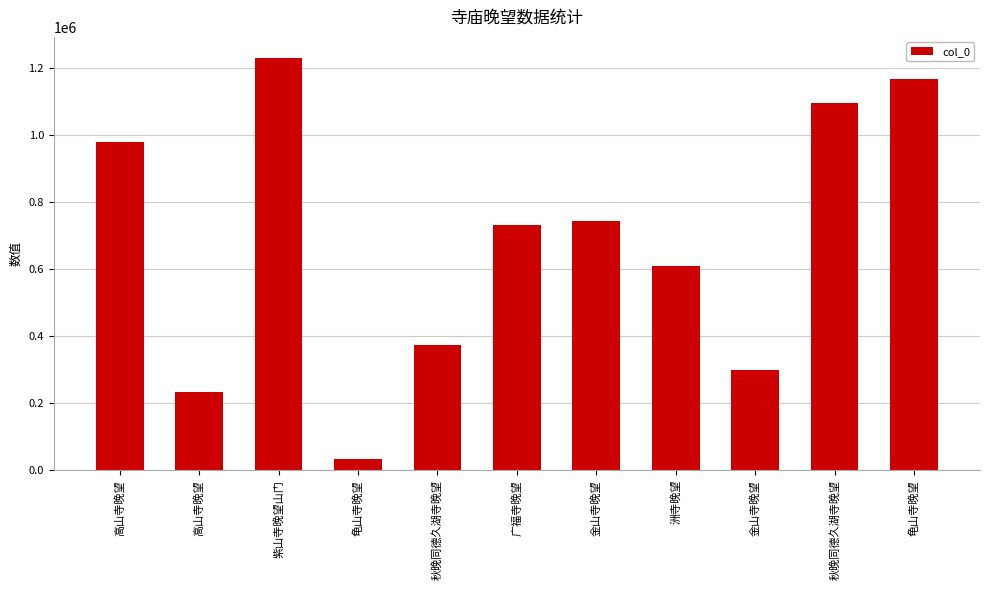

How many values are below 732195?

5